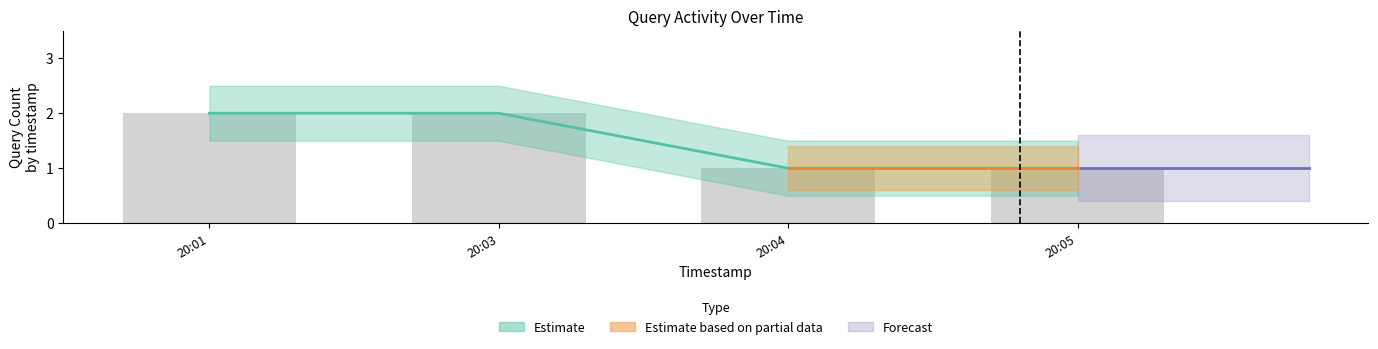

Which has a higher value, 20:04 or 20:03?

20:03